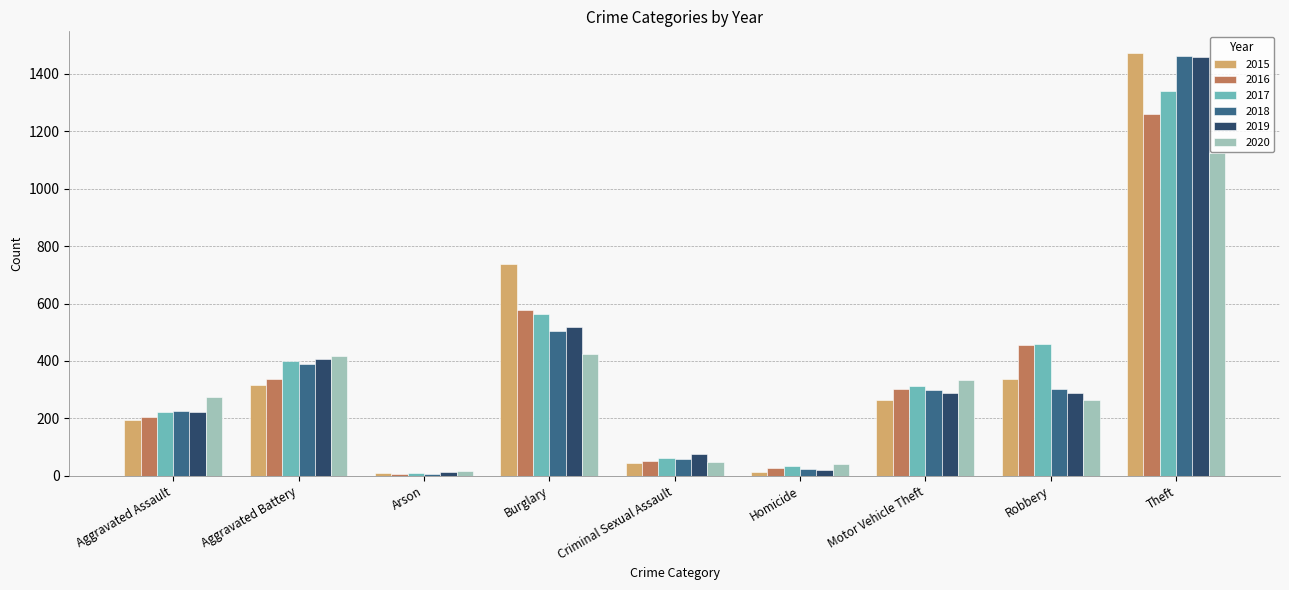

Is it true that 2019 equals 287 at Robbery?

True